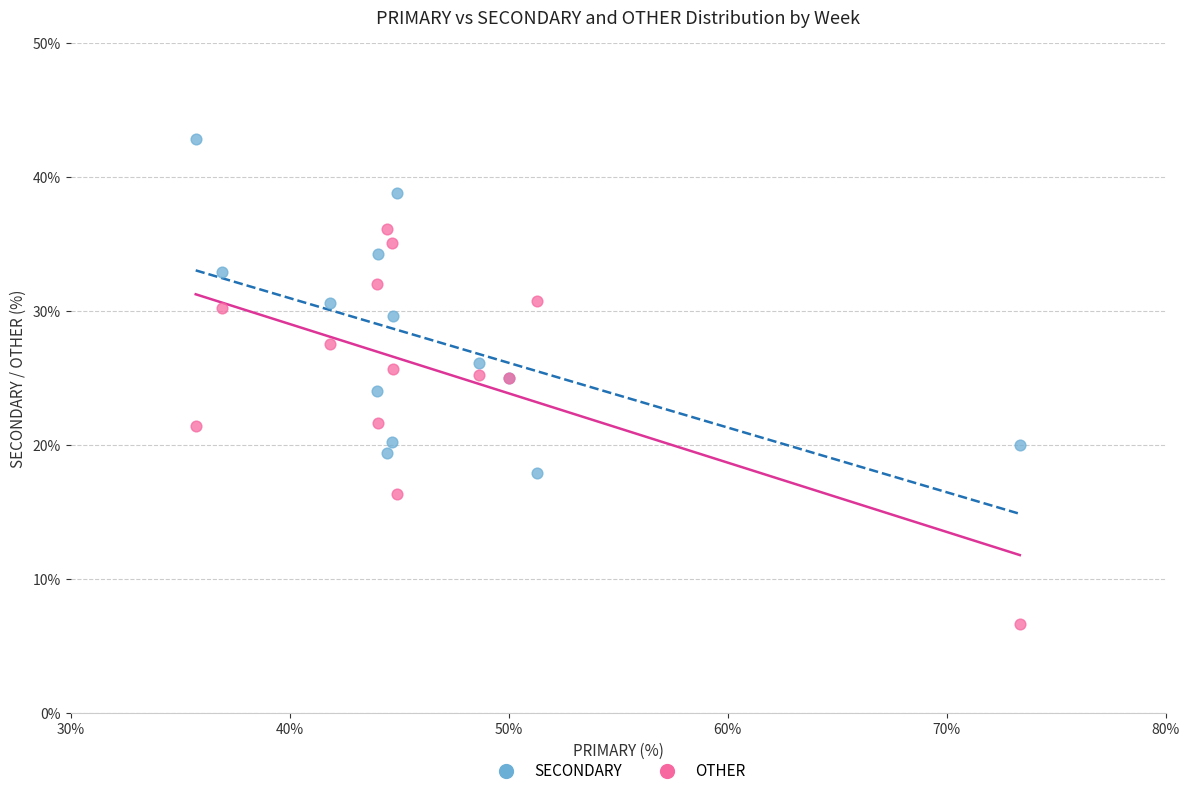

Which series contains the lowest Y value?

OTHER